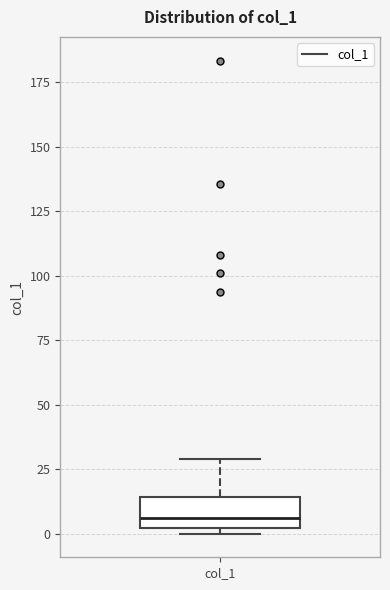

Read this box plot against the y-axis: the position of the median line, the range covered by the box, and the ends of both whiskers. The values are not printed on the chart, so give them approximately, as read against the axis.

median 5, box 0 to 15, whiskers 0 (just below the box's lower edge) to 30